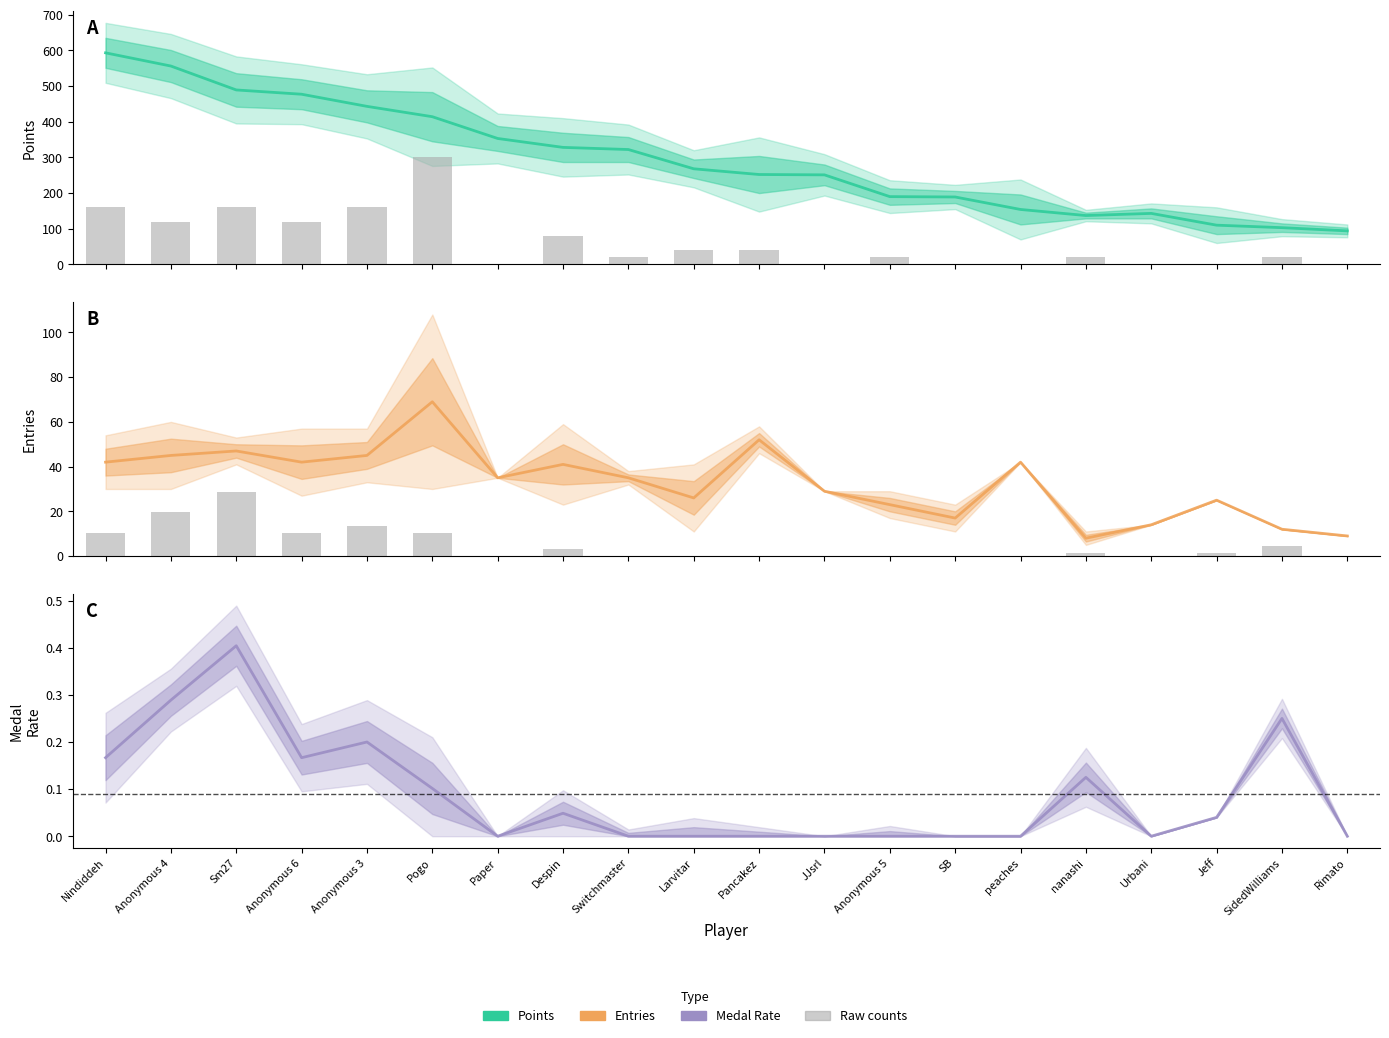

How many categories are shown in the chart?

20